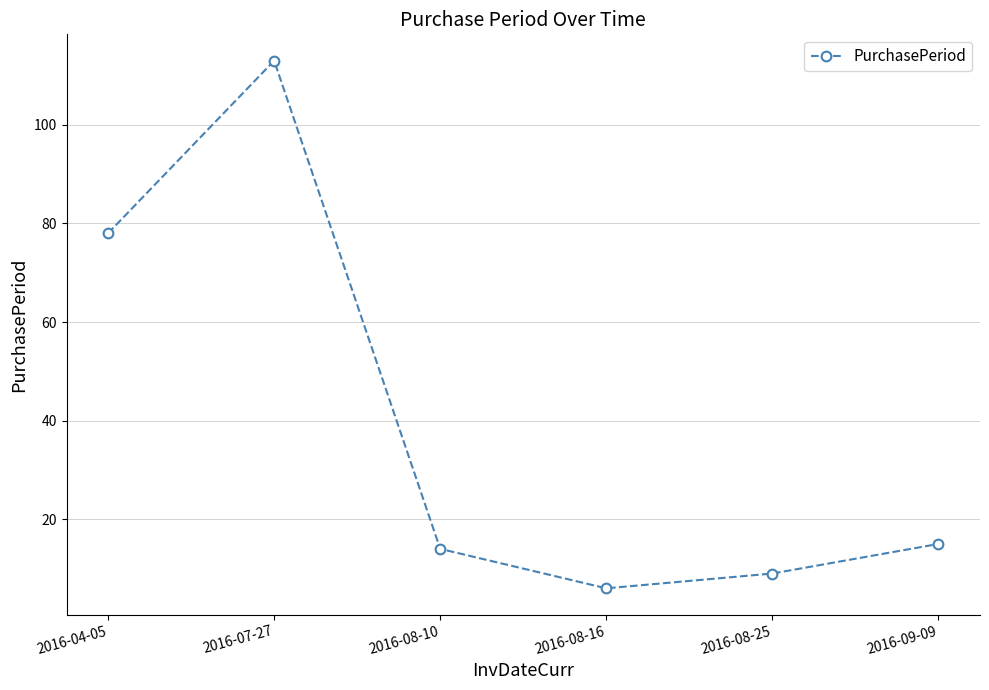

What is the label of the 4th point from the right?

2016-08-10